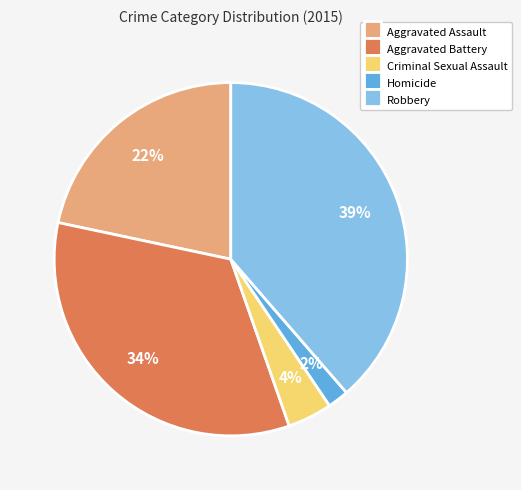

How many slices are in this pie chart?

5